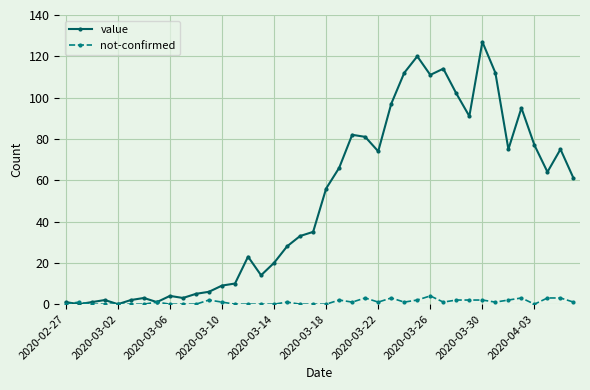

How many data points does each series have?

40